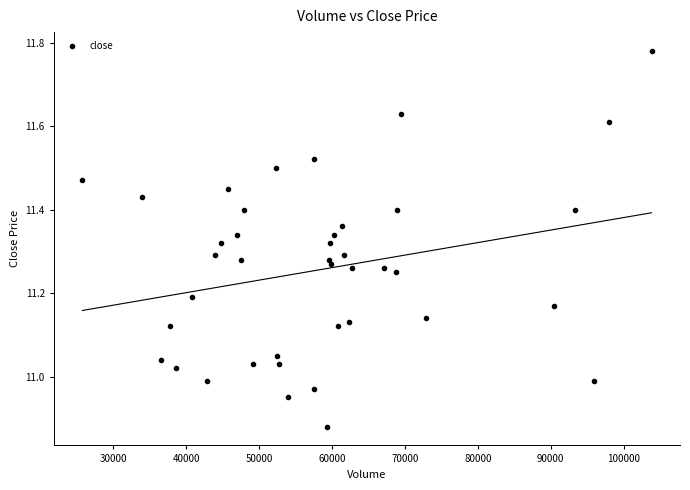

What is the range of X values (max minus min)?

78109.3